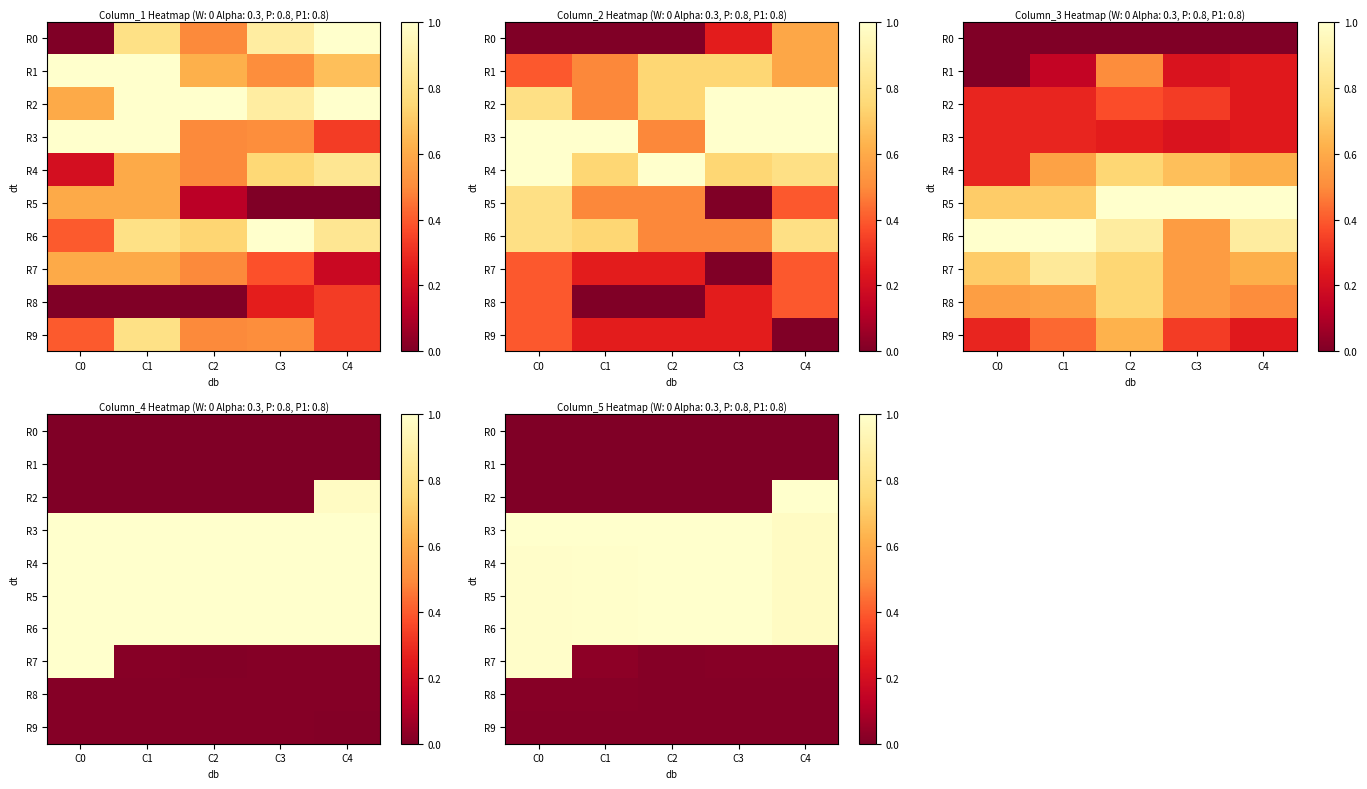

What is the average value of the R4 series?

1.0